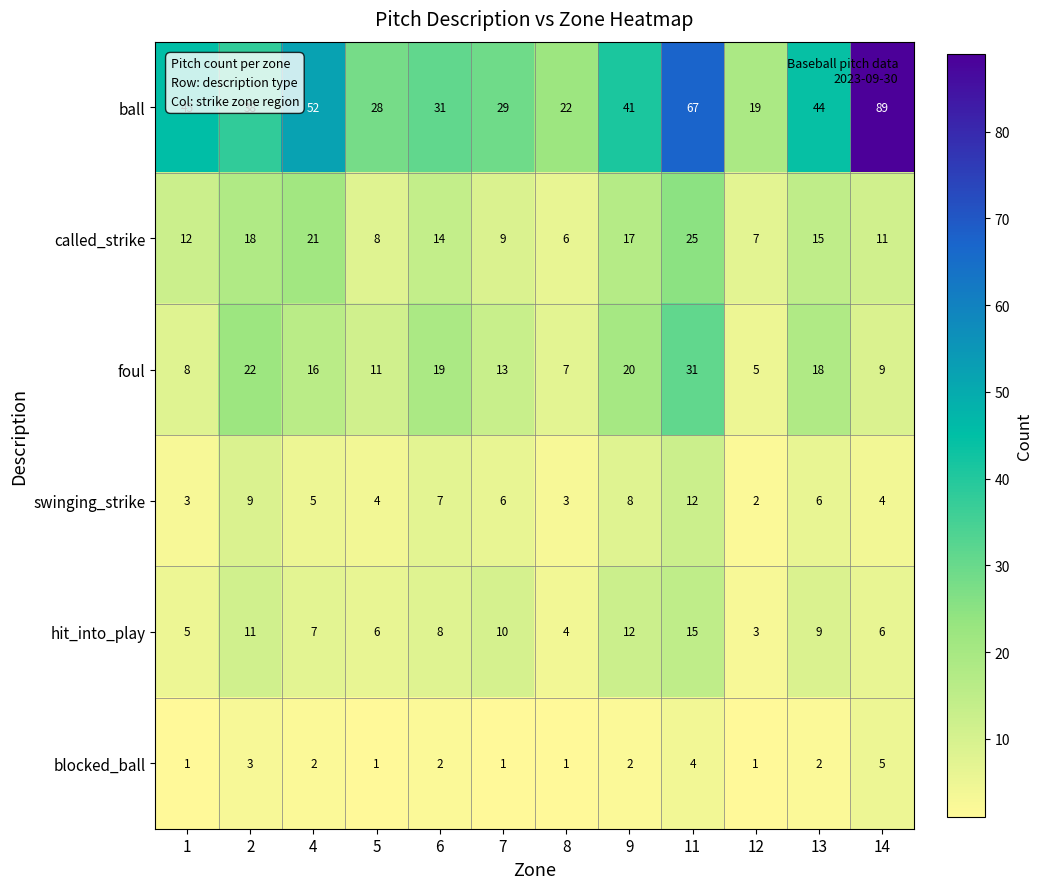

What is the total value across all series at 9?

100